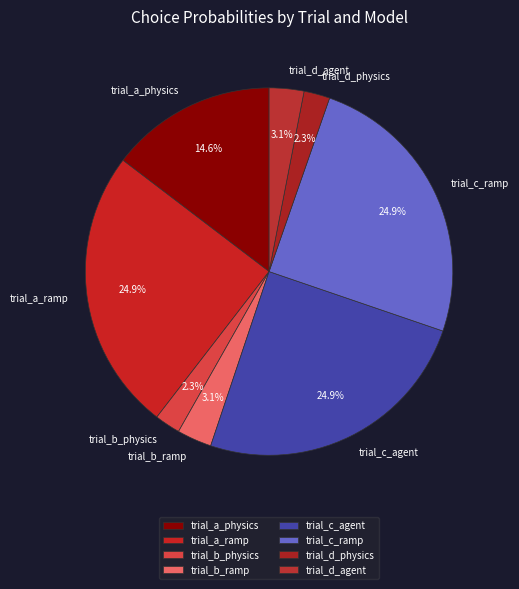

True or false: trial_d_agent accounts for 3% of the total.

True